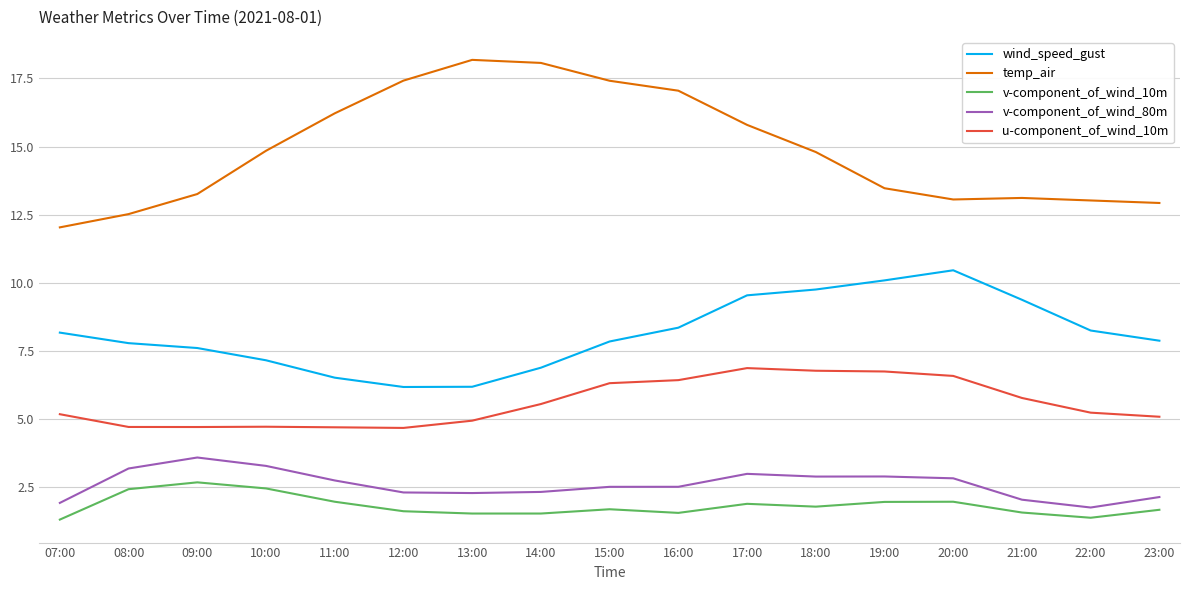

What are all the series names shown in the legend?

wind_speed_gust, temp_air, v-component_of_wind_10m, v-component_of_wind_80m, u-component_of_wind_10m